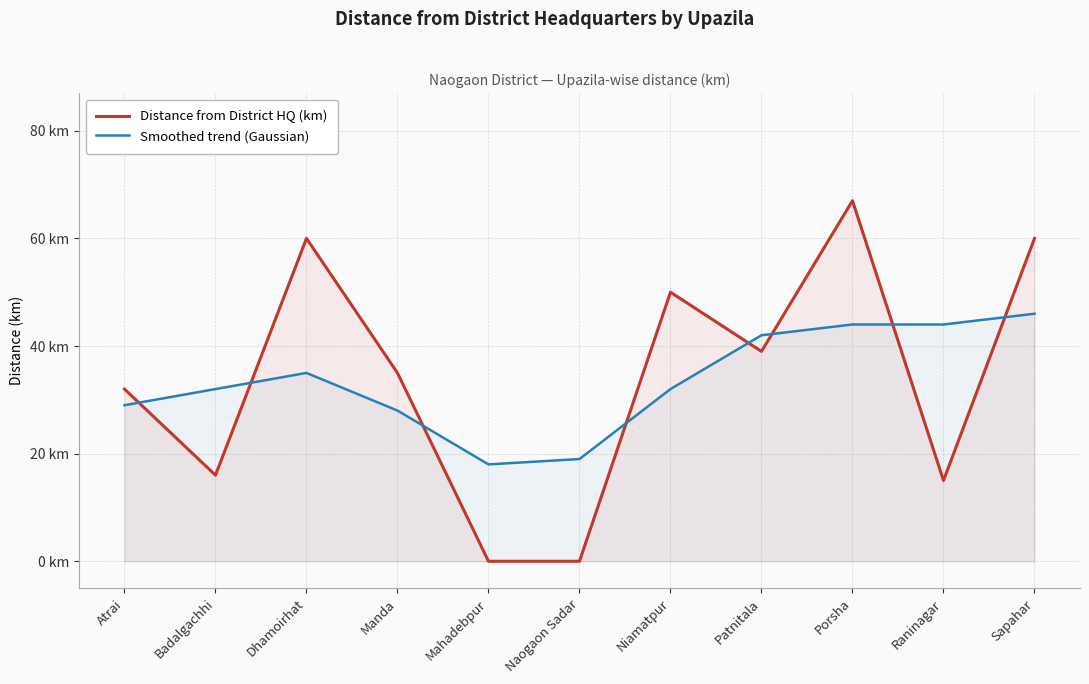

What is the maximum value for Distance from District HQ (km)?

67